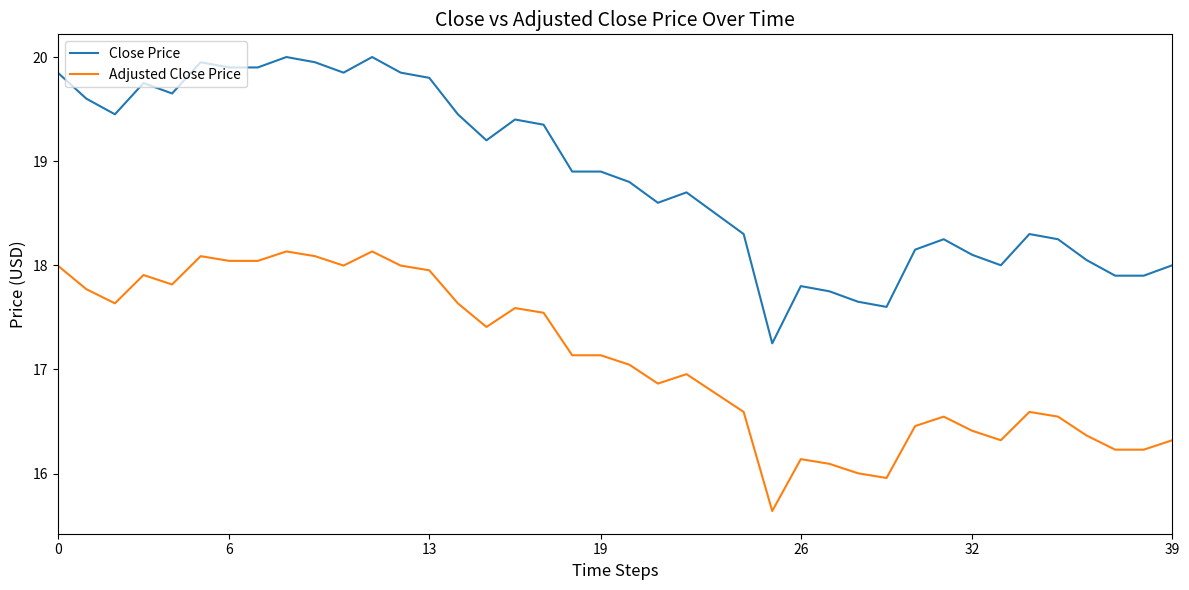

Which series has the widest spread of values?

Close Price